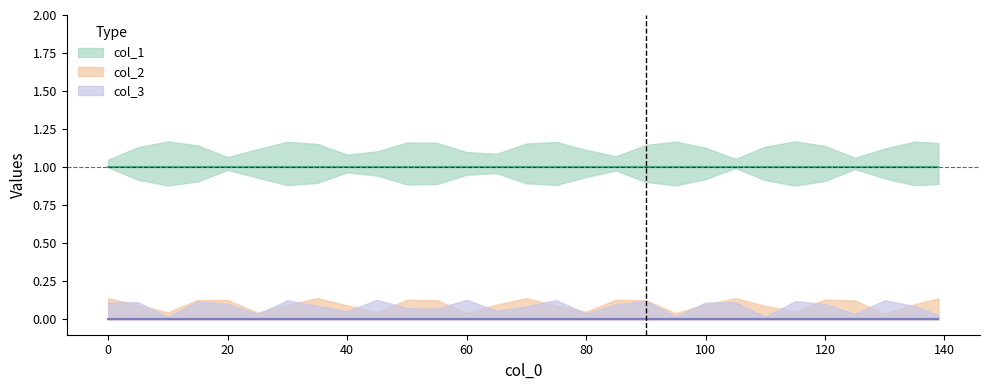

Which series has the largest total across all categories?

col_1